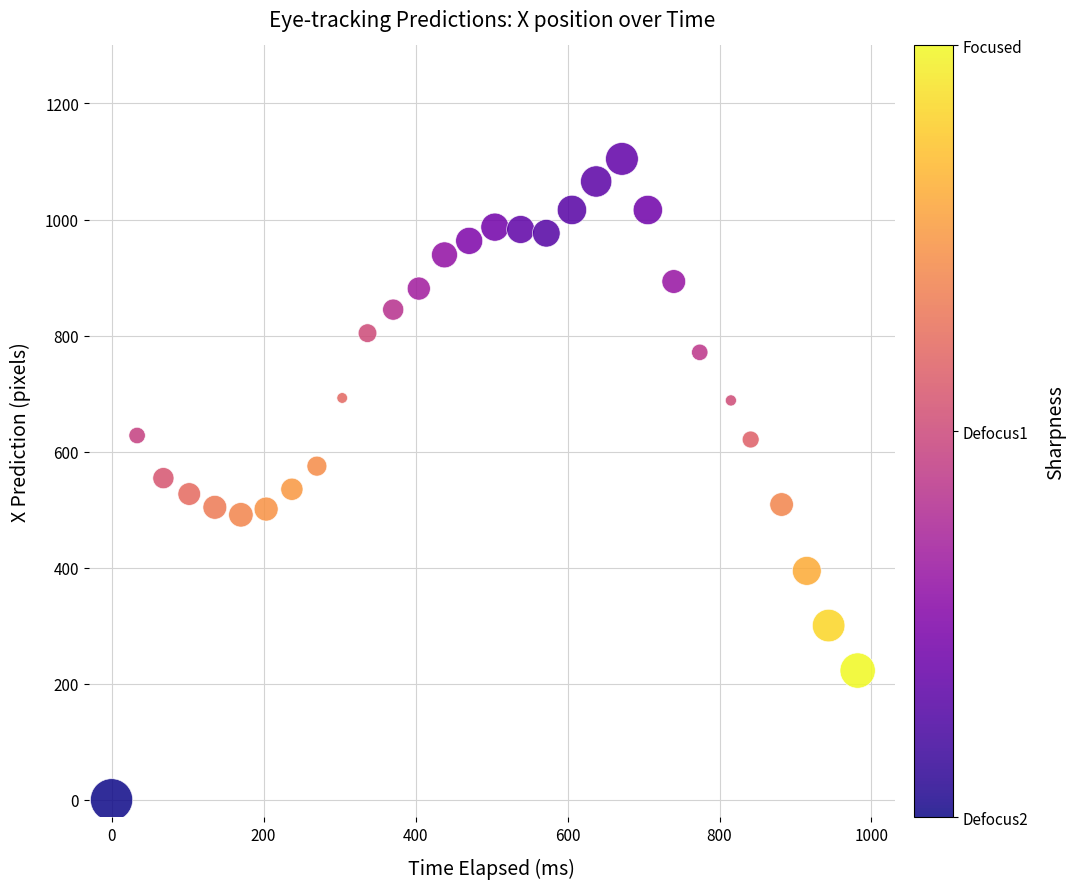

What is the range of X values (max minus min)?

981.8